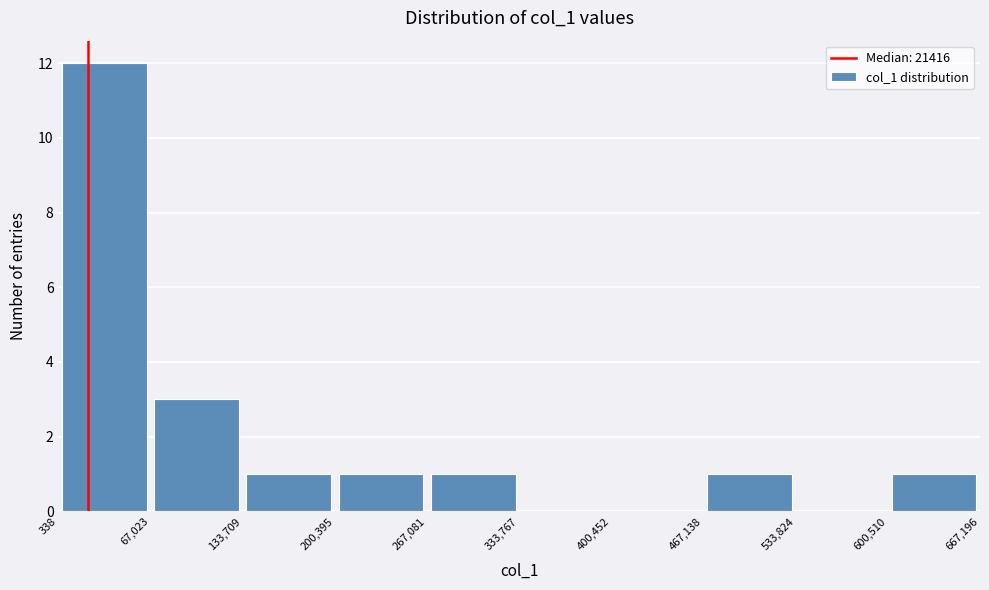

What is the height of the bar covering 133,709 to 200,395 on the x-axis? The values are not printed on the chart, so give them approximately, as read against the axis.

1